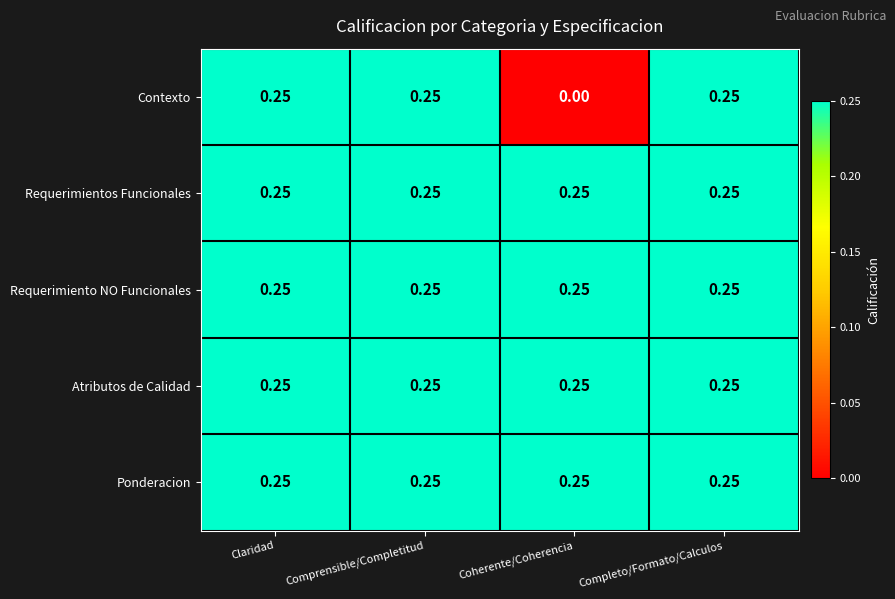

Which series has the largest range (max minus min)?

Contexto